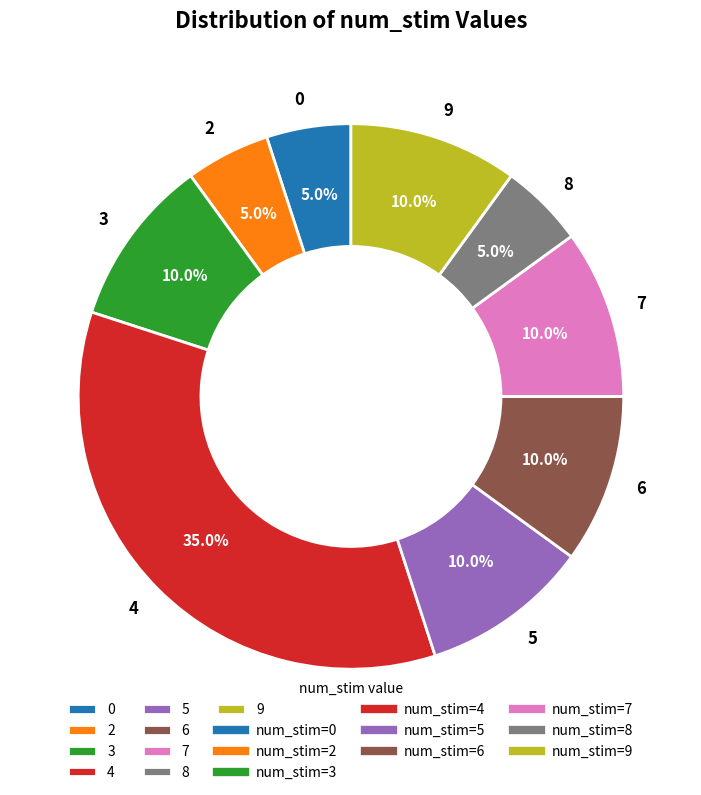

Count the number of slices in the pie.

9